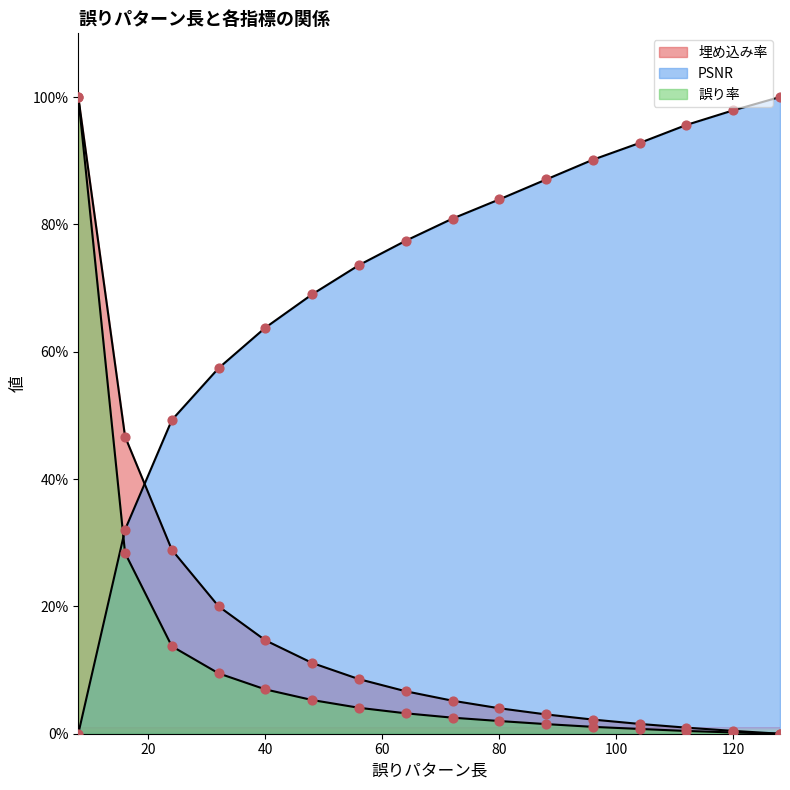

Which series has the largest total across all categories?

PSNR